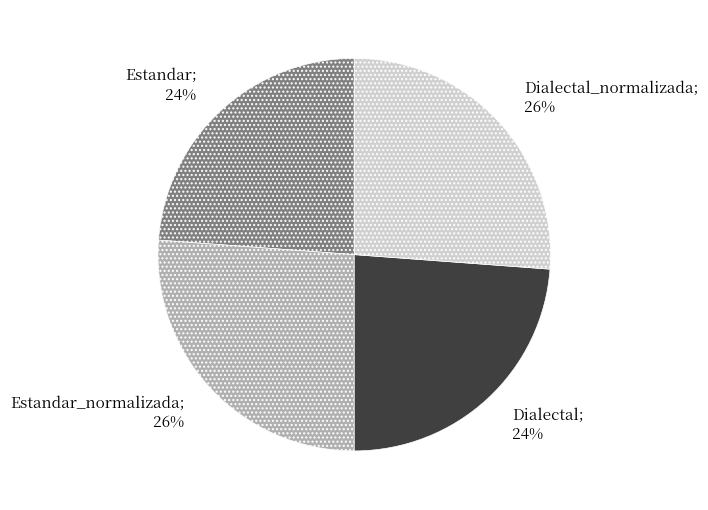

To the nearest percent, what percentage of the pie is Estandar; 24%?

24%